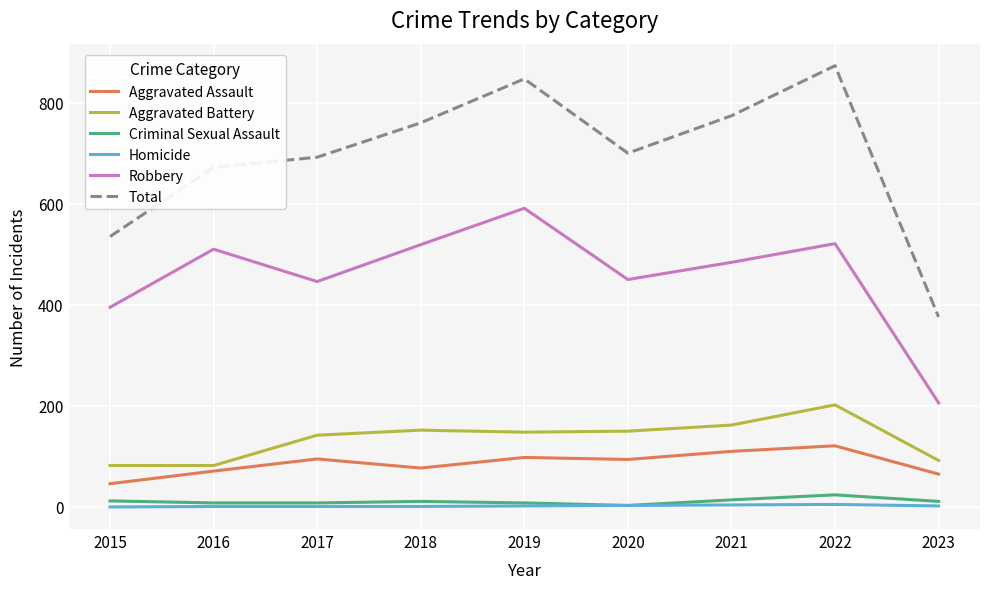

At how many categories does at least one series exceed 175?

9